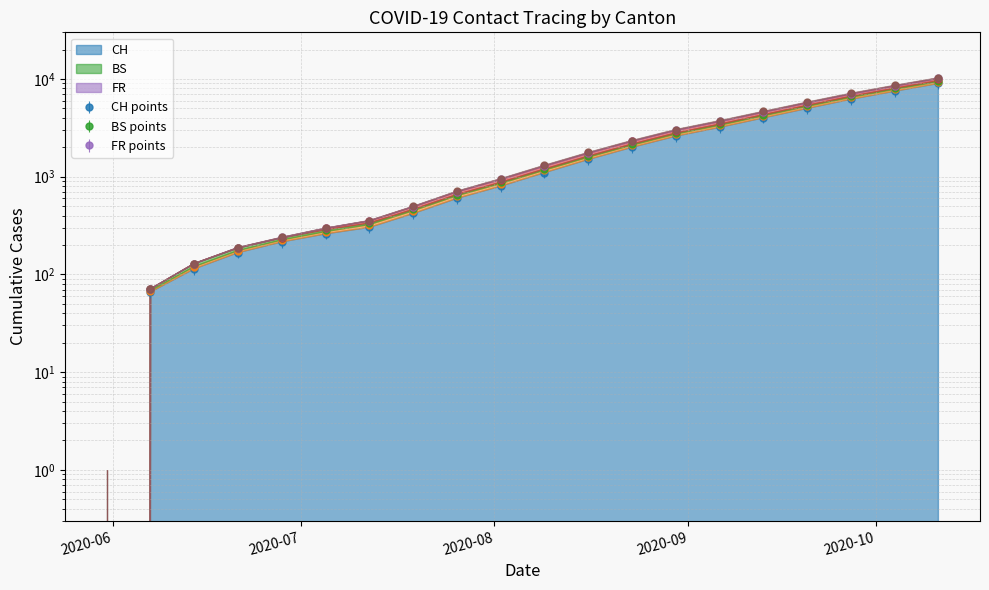

How many values in the BS series are below 1197?

10